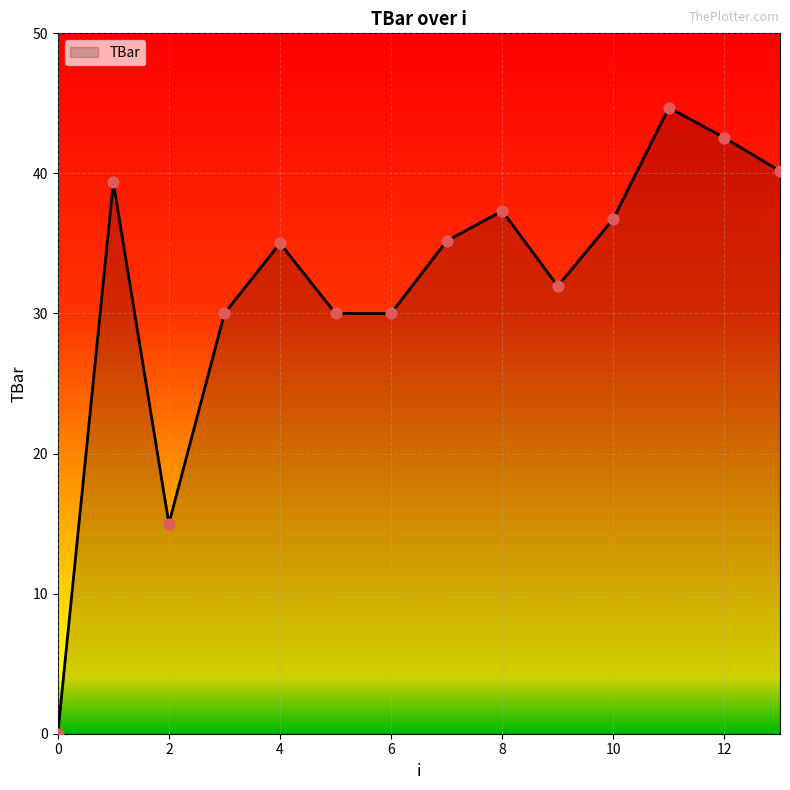

What is the greatest value displayed?

44.7